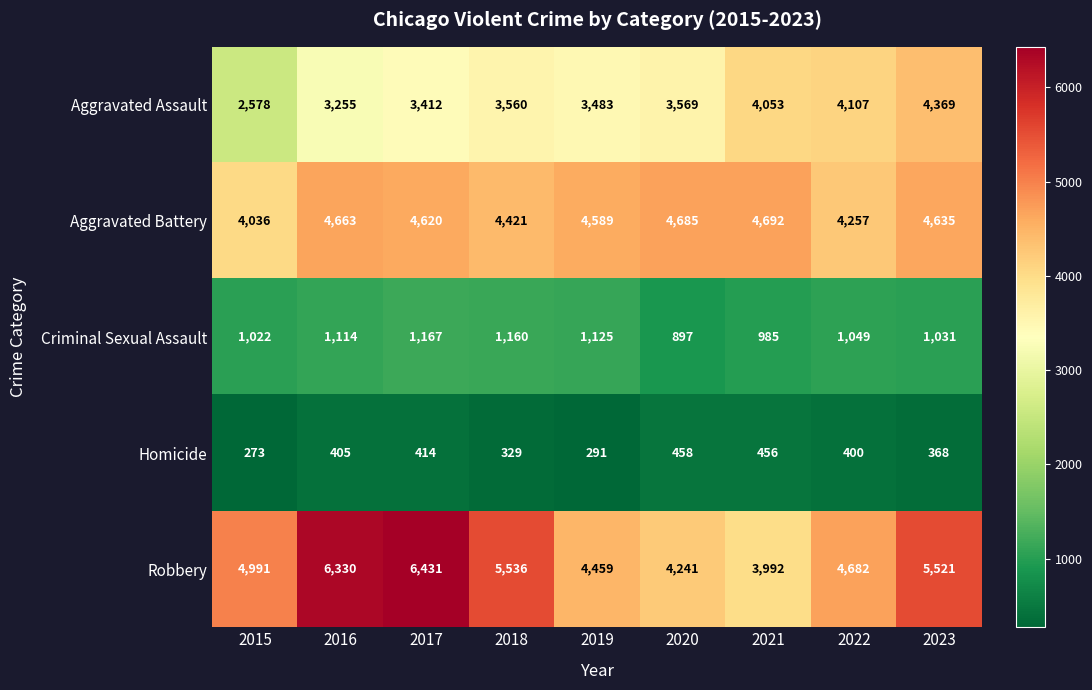

At how many categories does at least one series exceed 291?

9